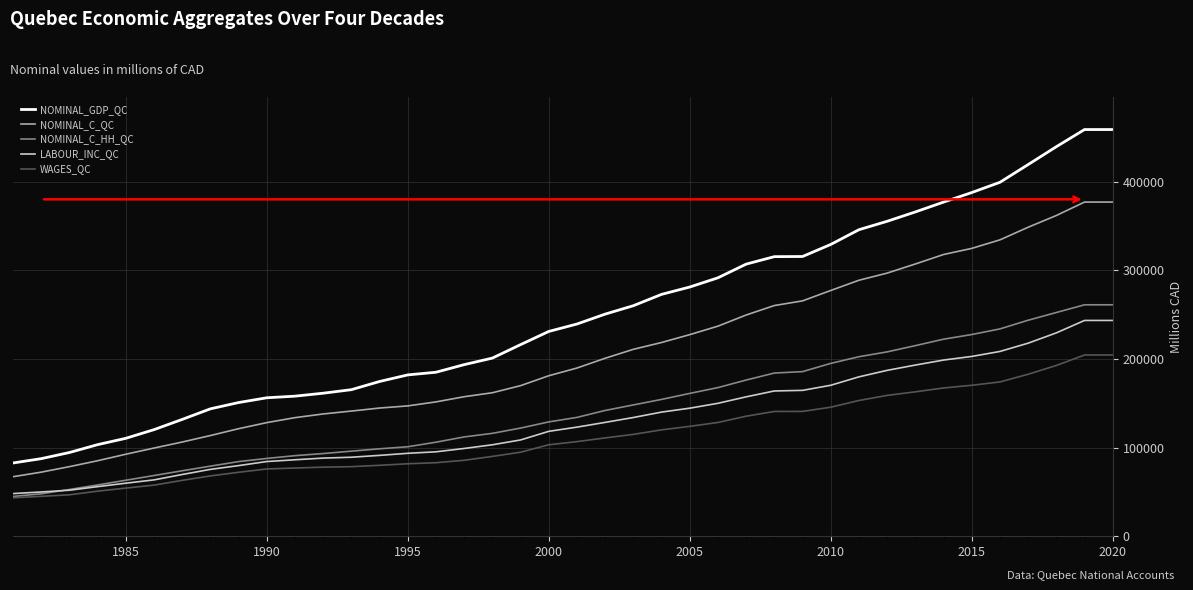

Which series has the largest total across all categories?

NOMINAL_GDP_QC